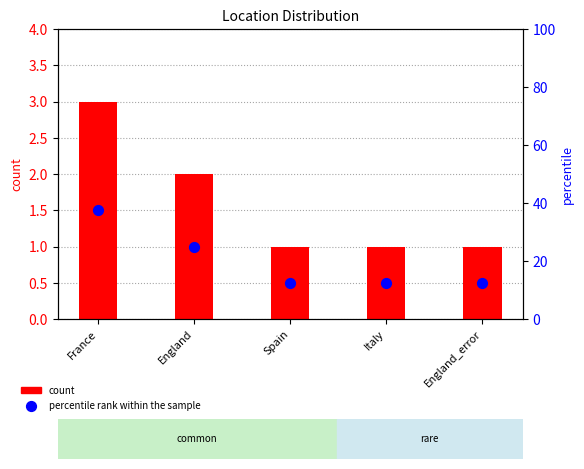

Which series reaches the minimum Y coordinate?

count